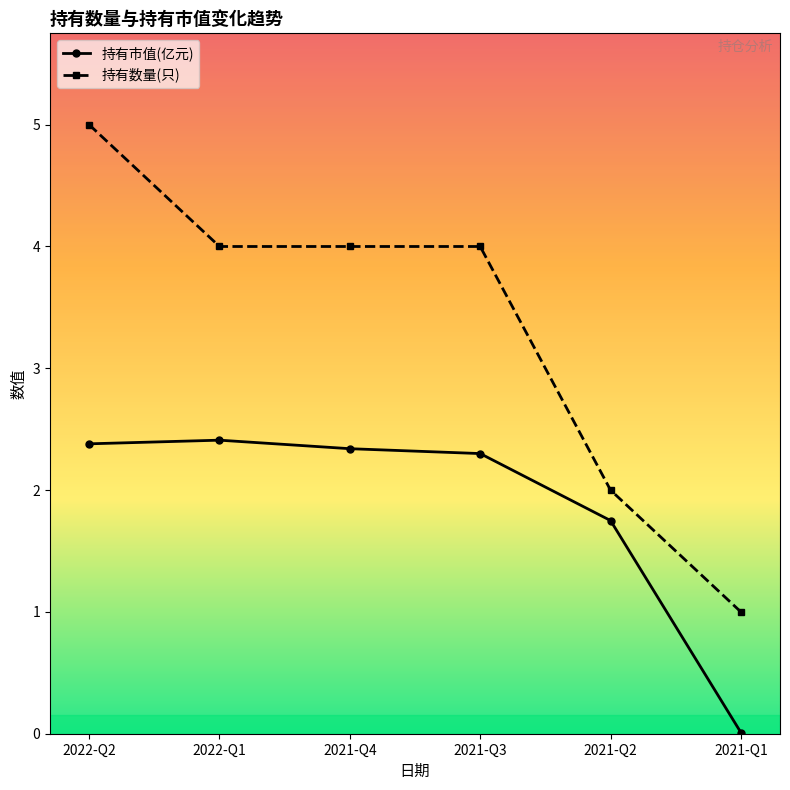

Which series has the largest total across all categories?

持有数量(只)